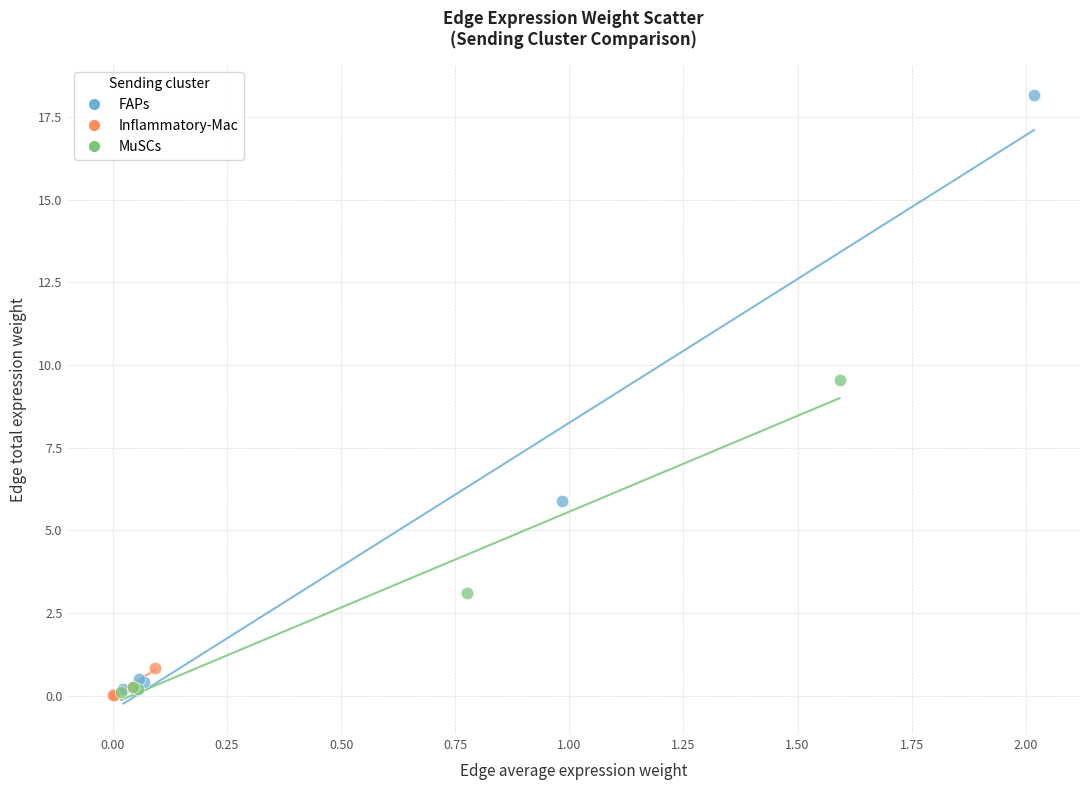

Which series has the widest spread of Y values?

FAPs